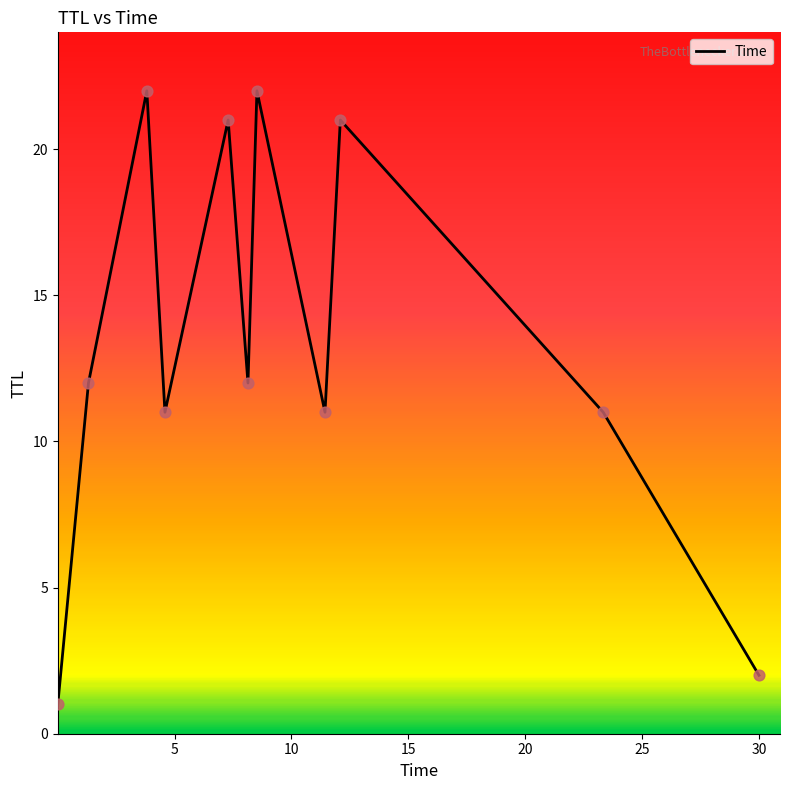

What is the greatest value displayed?

22